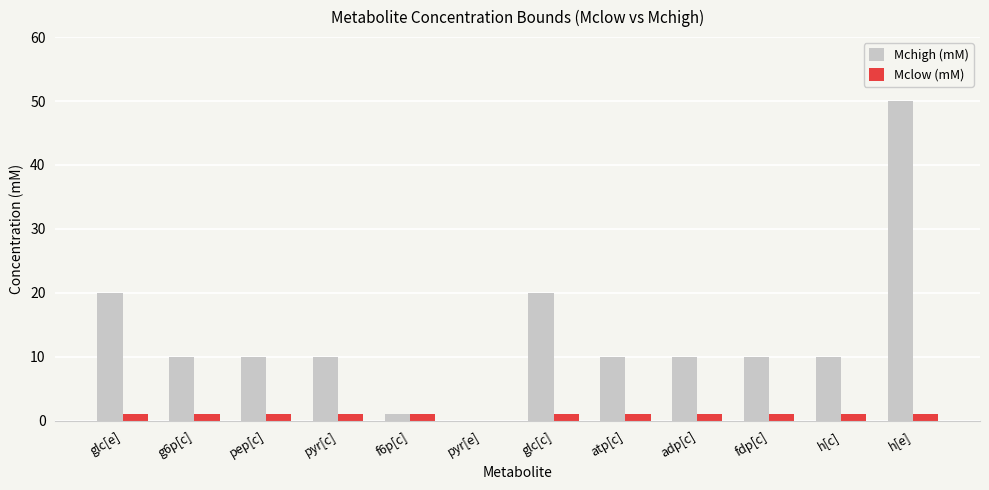

Are the bars horizontal?

No